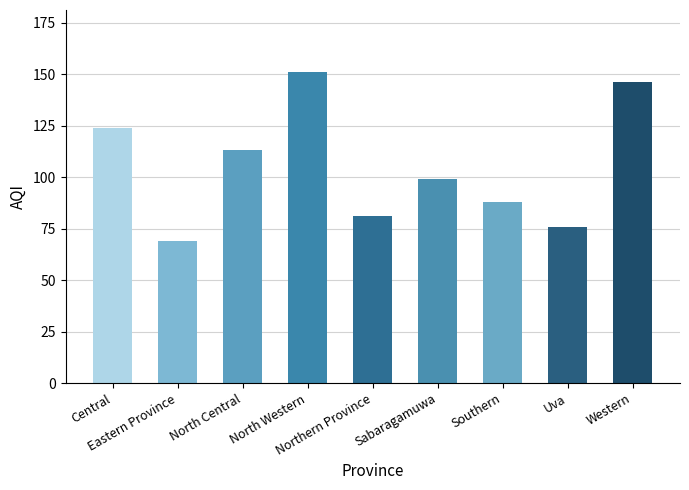

What is the difference between the values at North Western and Southern?

63